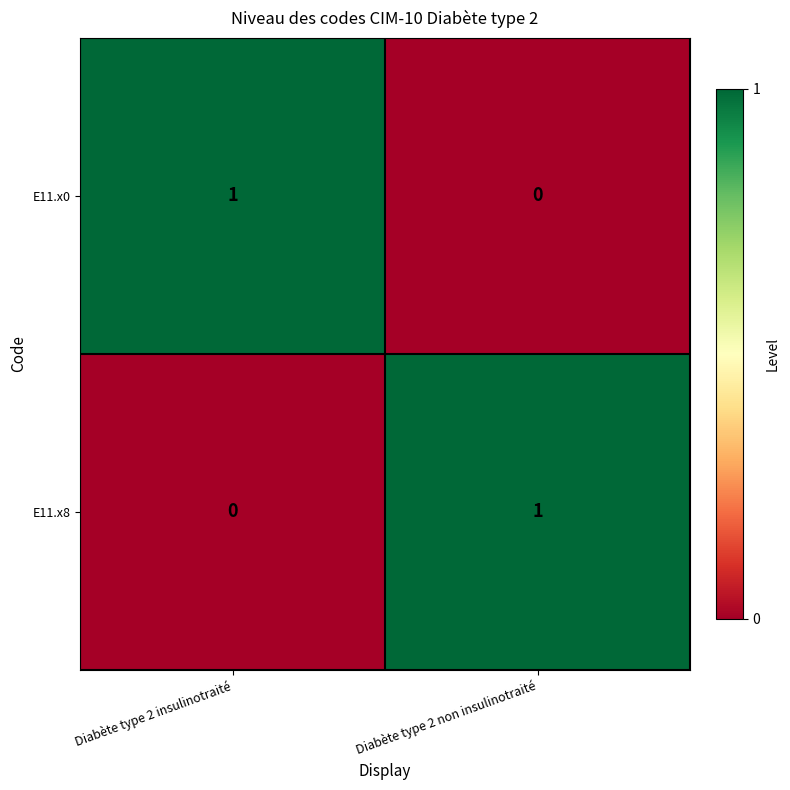

Which category has the lowest value in the E11.x8 series?

Diabète type 2 insulinotraité